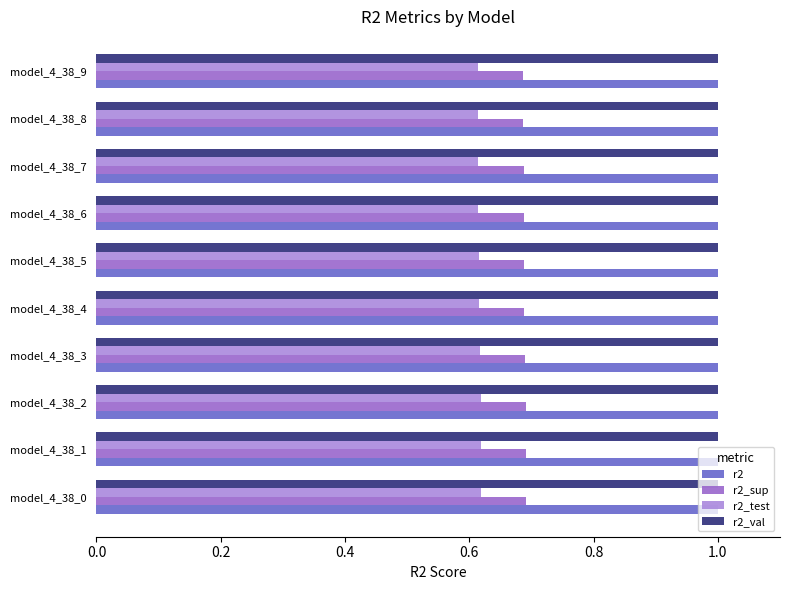

What is the sum of all r2_sup values?

6.9